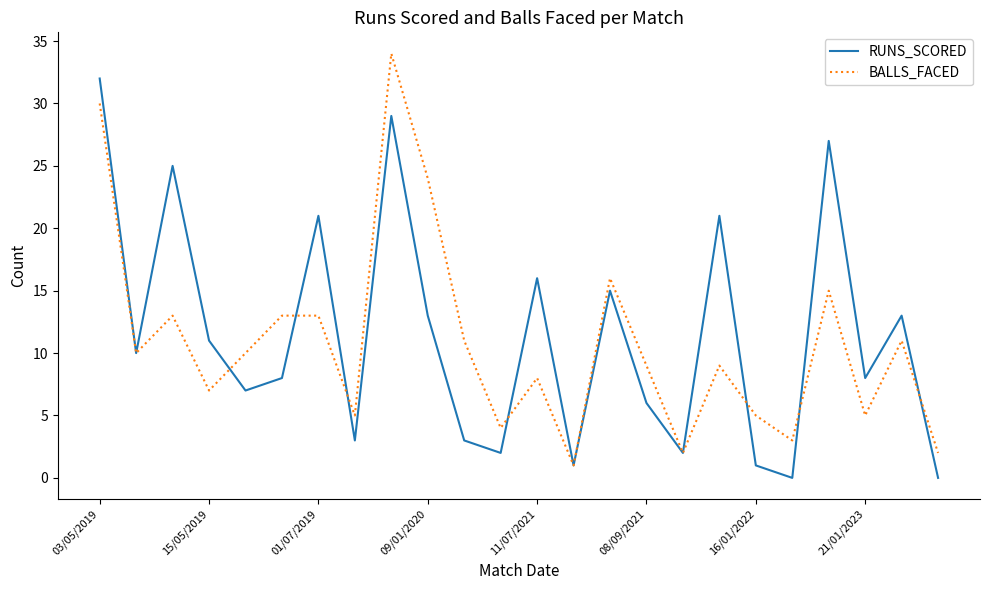

What is the greatest value displayed?

34